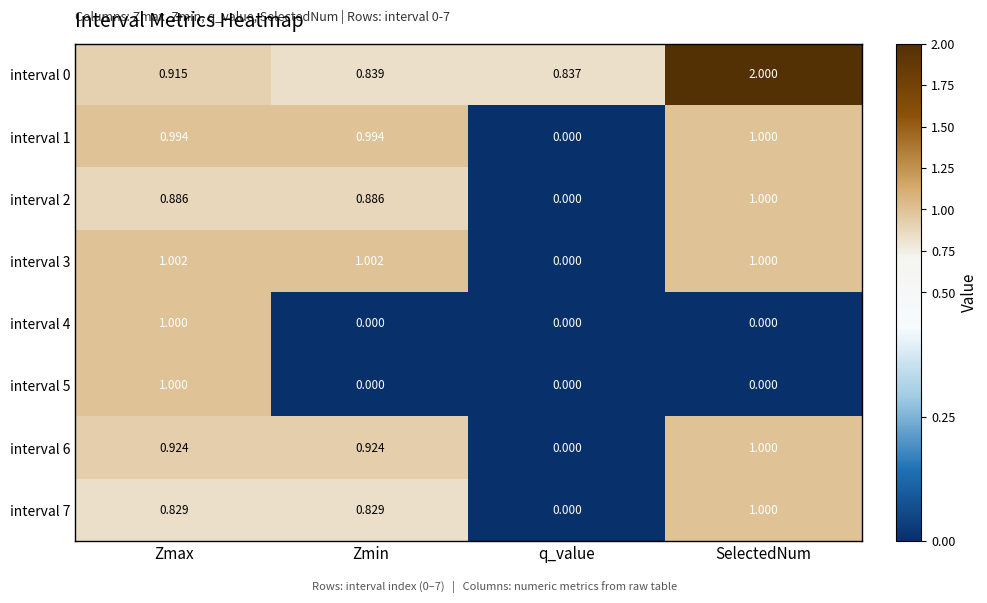

How many distinct data groups are displayed?

8